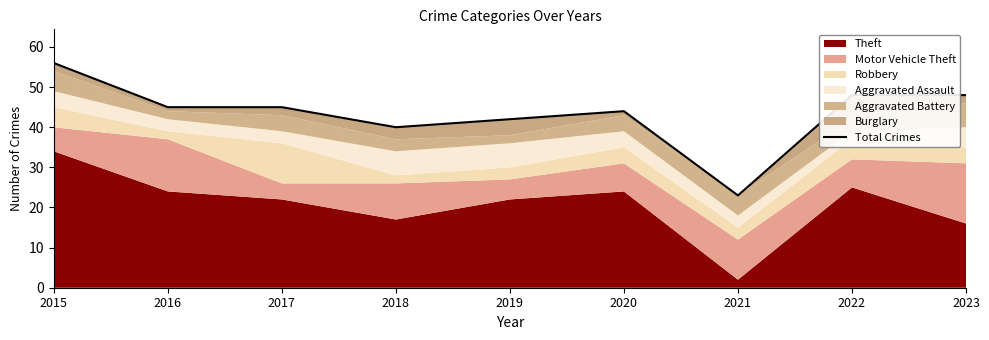

What is the value of the 5th point from the left?

42